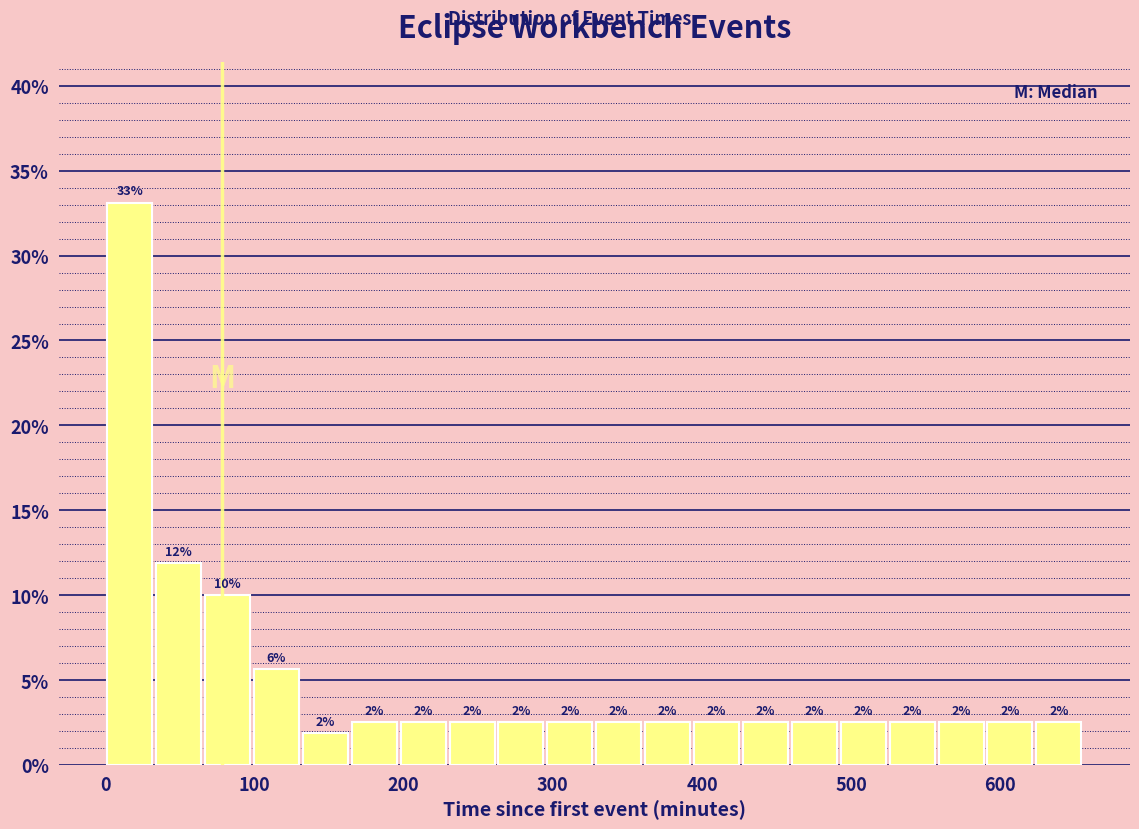

Read against the x-axis, roughly where is the centre of the tallest bar?

20